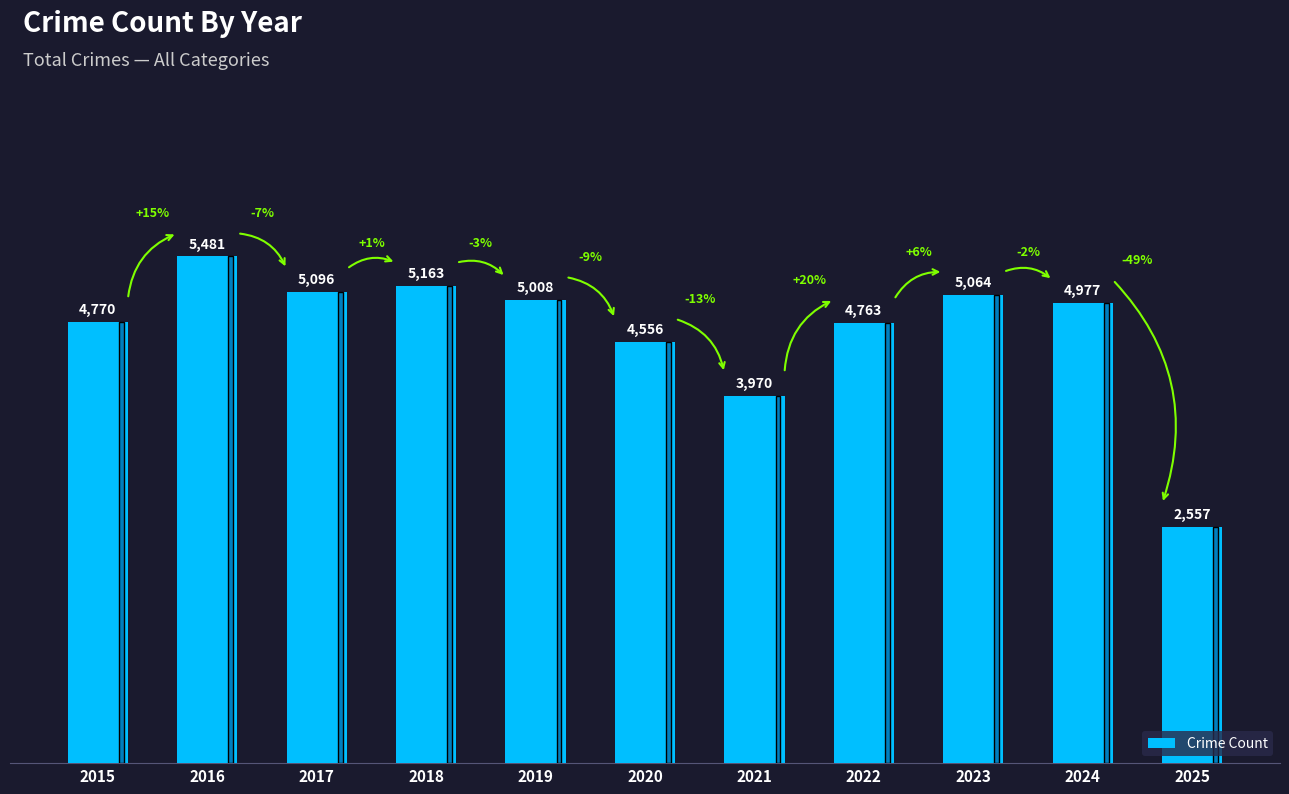

Reading right to left, list all the values displayed in this chart.

2557	4977	5064	4763	3970	4556	5008	5163	5096	5481	4770